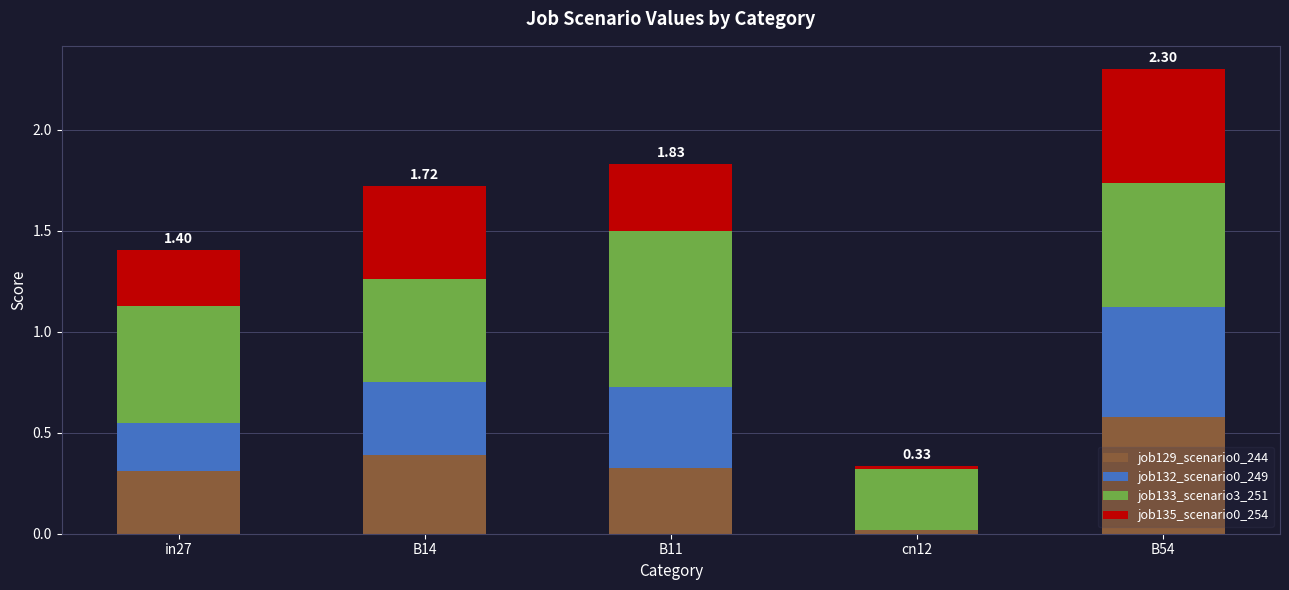

What is the total value across all series at B11?

1.8